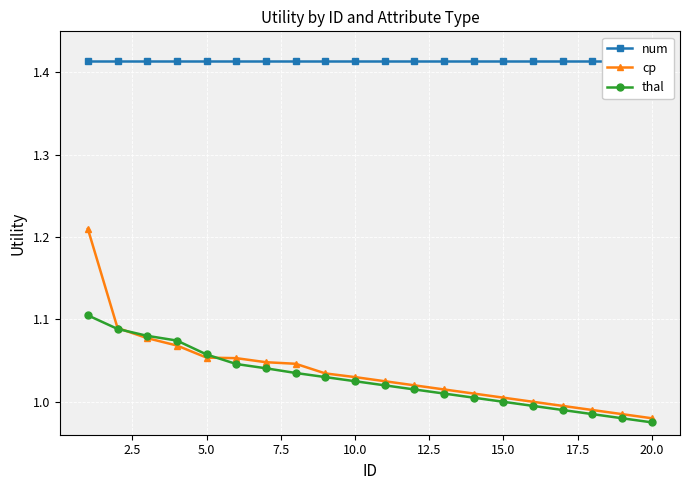

List the series in order of their peak value, highest first.

num, cp, thal